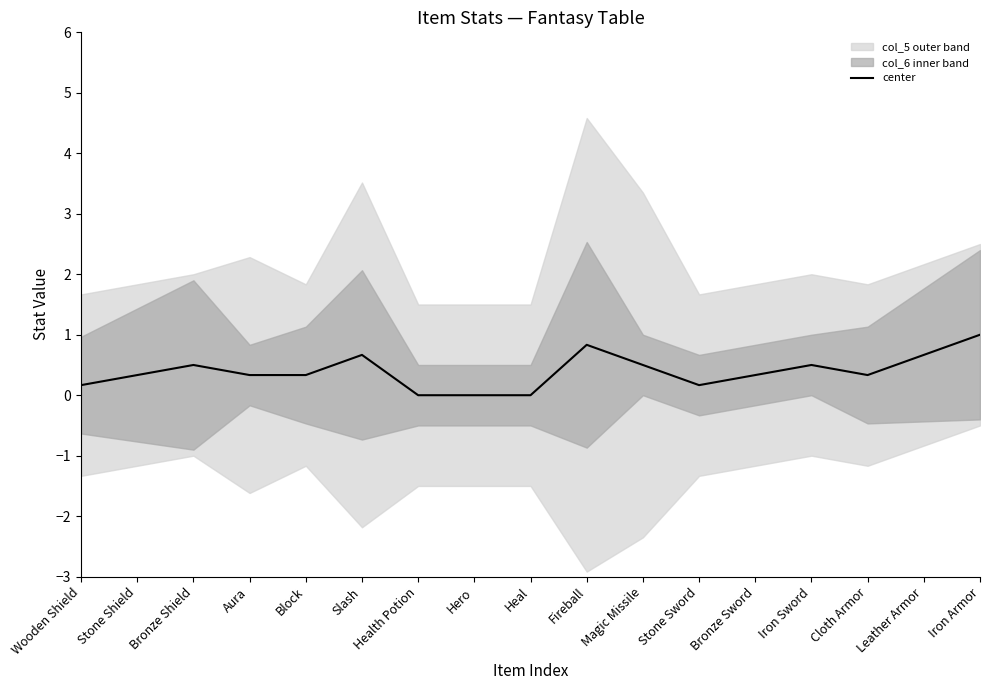

Reading left to right, extract all data points from this chart.

0.2	0.3	0.5	0.3	0.3	0.7	0.0	0.0	0.0	0.8	0.5	0.2	0.3	0.5	0.3	0.7	1.0